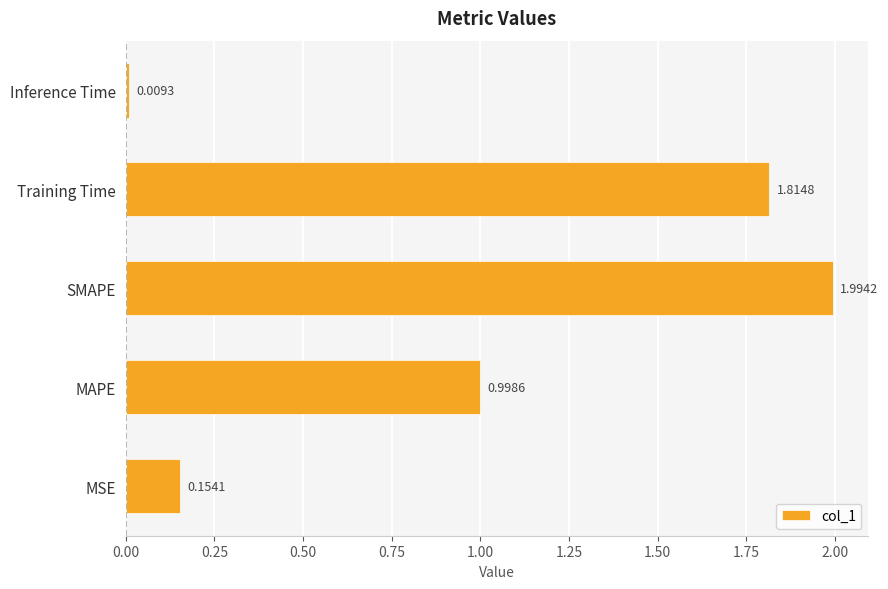

What is the average value?

1.0